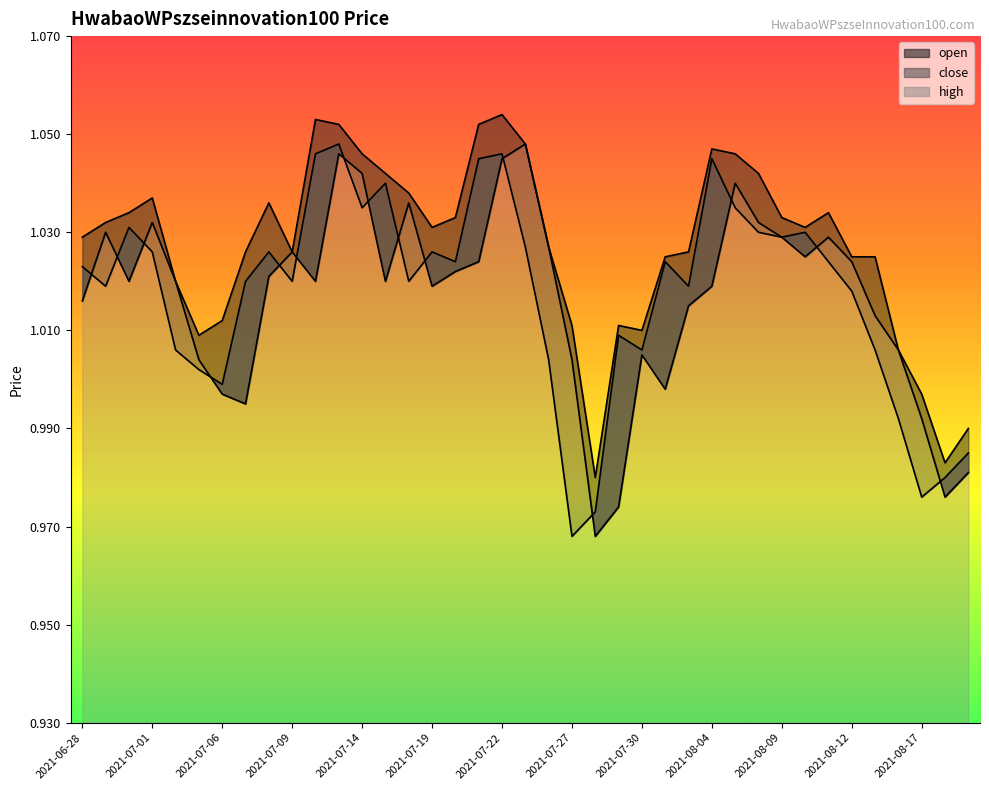

True or false: open has a value of 1.0 at 2021-08-10.

True